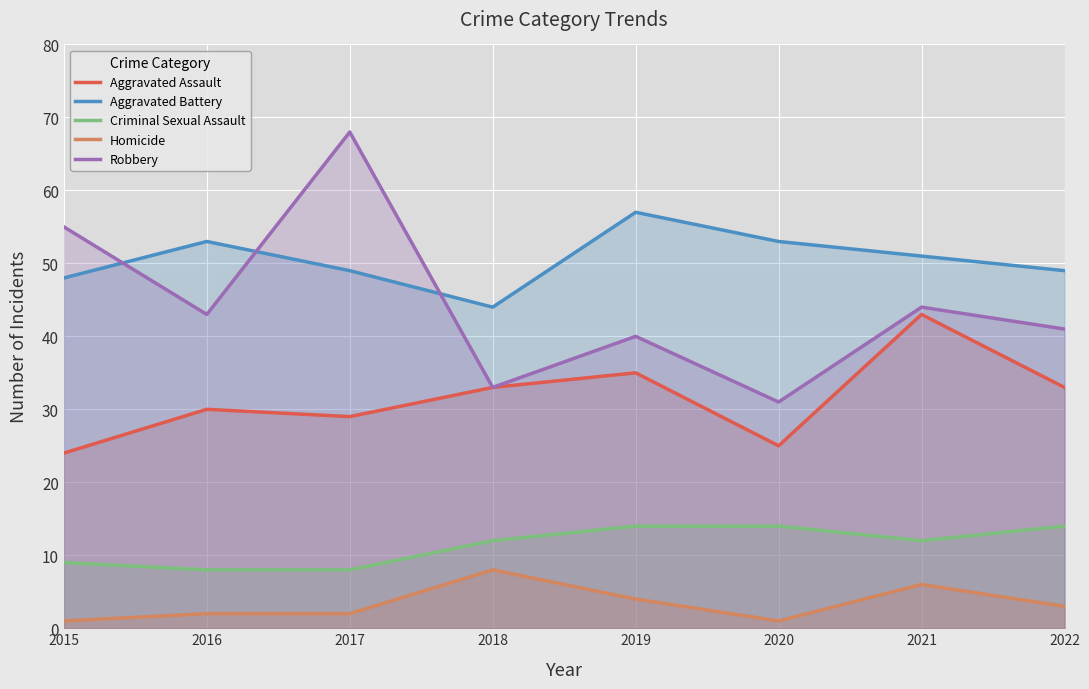

Reading right to left, extract all data points from this chart.

Aggravated Assault: 2022=33	2021=43	2020=25	2019=35	2018=33	2017=29	2016=30	2015=24
Aggravated Battery: 2022=49	2021=51	2020=53	2019=57	2018=44	2017=49	2016=53	2015=48
Criminal Sexual Assault: 2022=14	2021=12	2020=14	2019=14	2018=12	2017=8	2016=8	2015=9
Homicide: 2022=3	2021=6	2020=1	2019=4	2018=8	2017=2	2016=2	2015=1
Robbery: 2022=41	2021=44	2020=31	2019=40	2018=33	2017=68	2016=43	2015=55